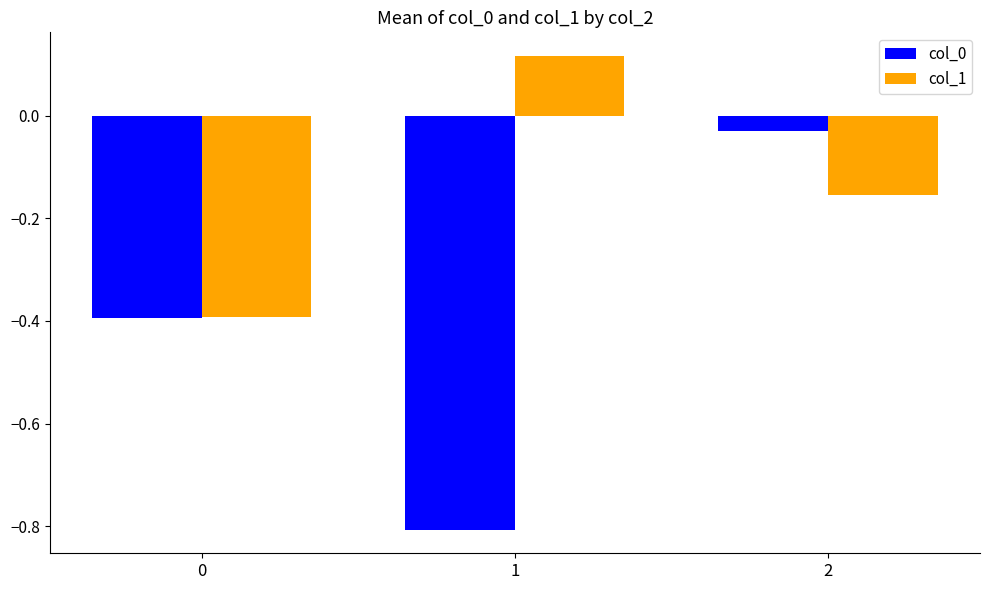

What is the value of the col_1 bar at the 1st from the left?

-0.4